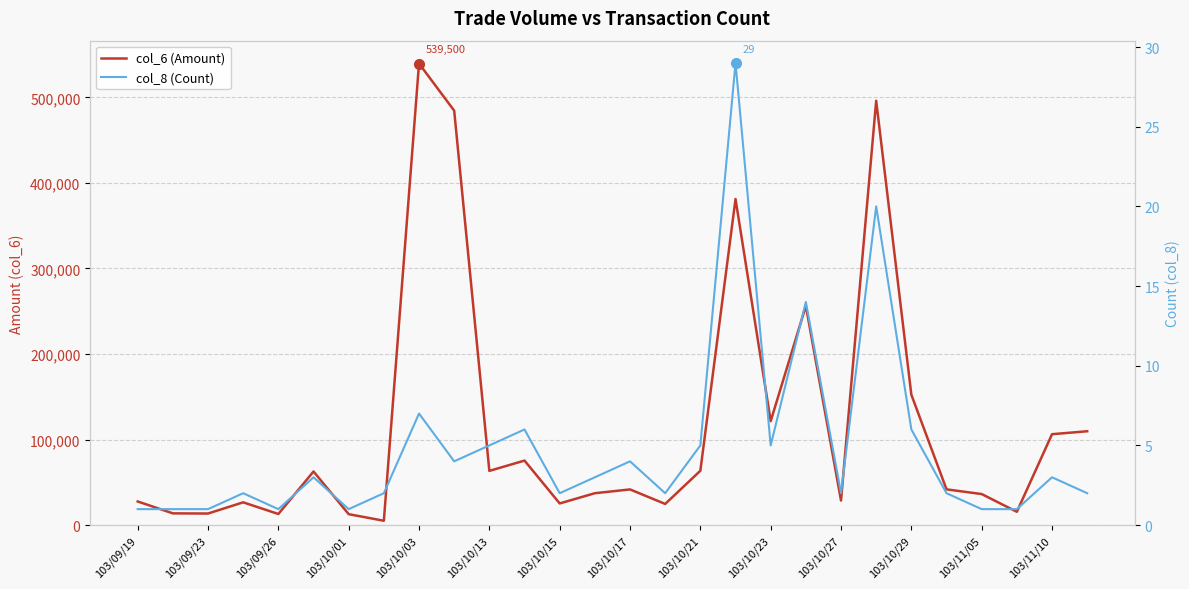

How many interior local valleys does the col_6 (Amount) series have?

9